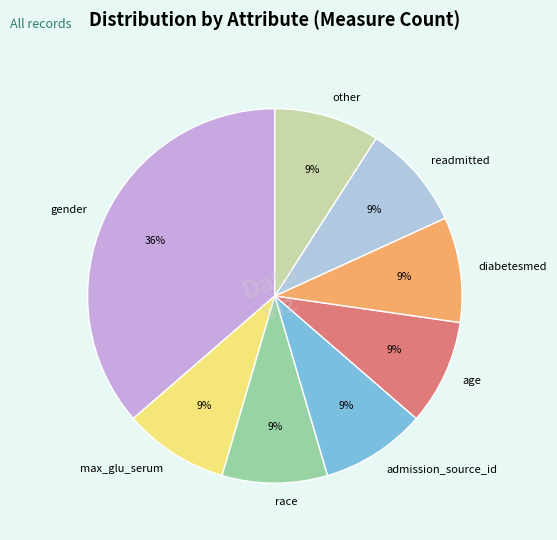

To the nearest percent, what is the difference between the largest and smallest slice percentages?

27%